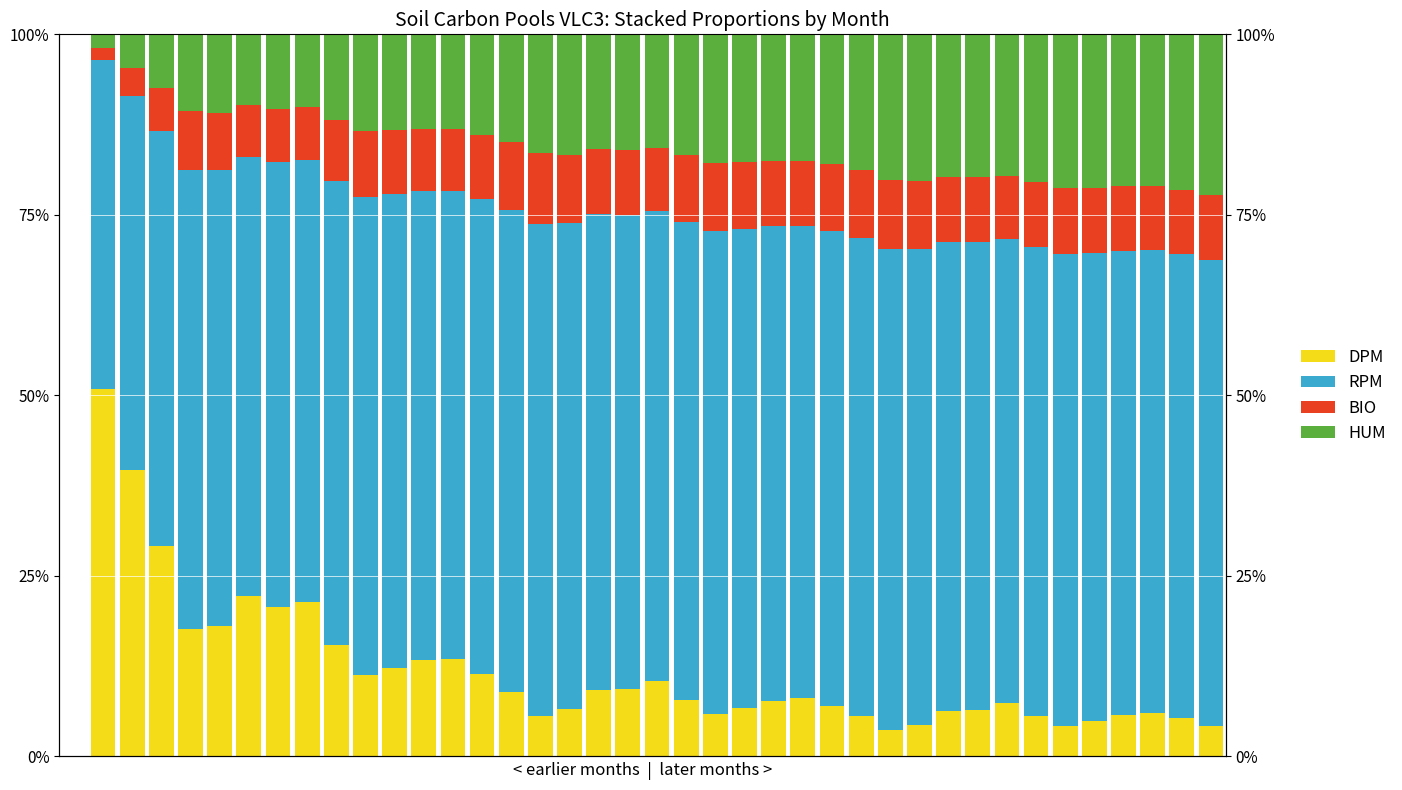

Is the value of RPM at 29 greater than the value of HUM at 37?

Yes